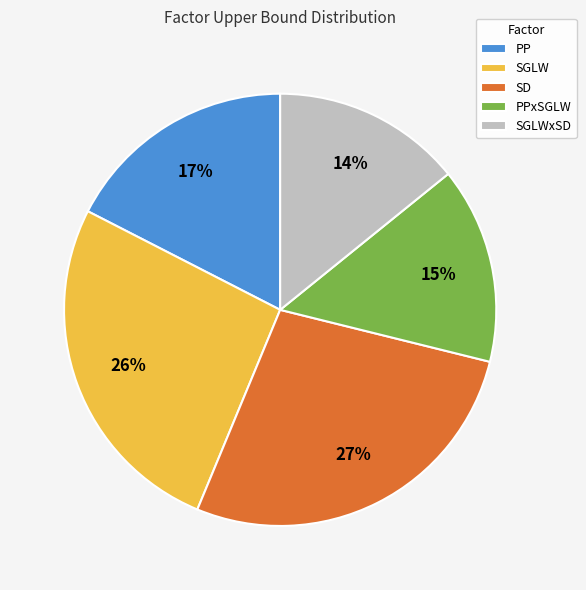

To the nearest percent, what is the difference between the largest and smallest slice percentages?

13%